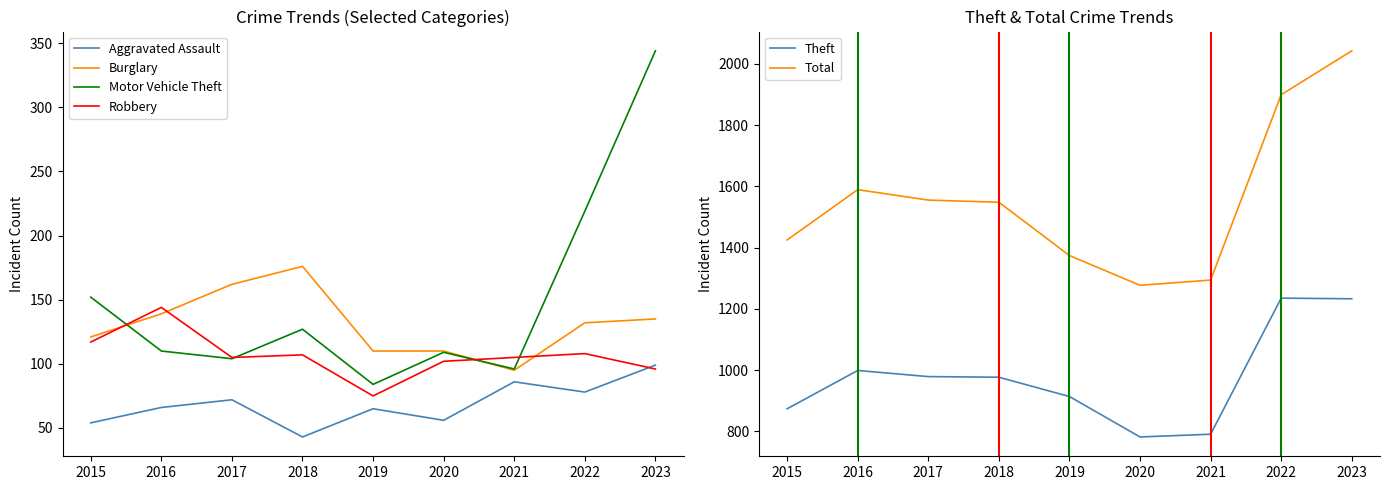

How many lines are shown in the chart?

6